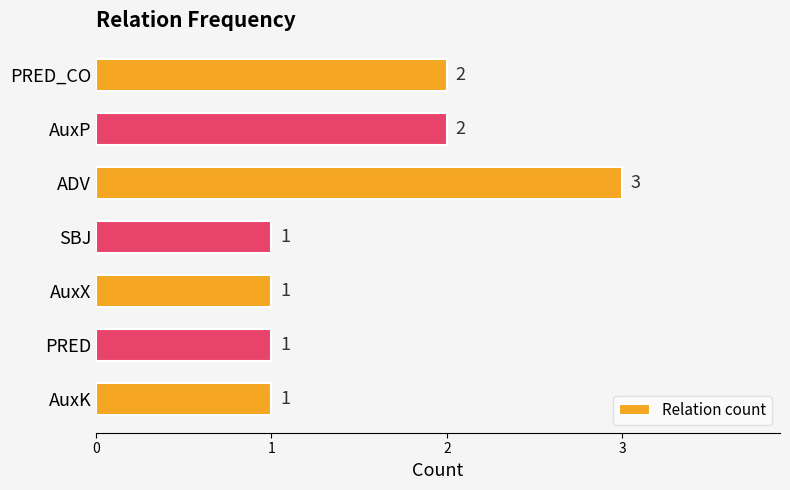

What position from the top is ADV?

3